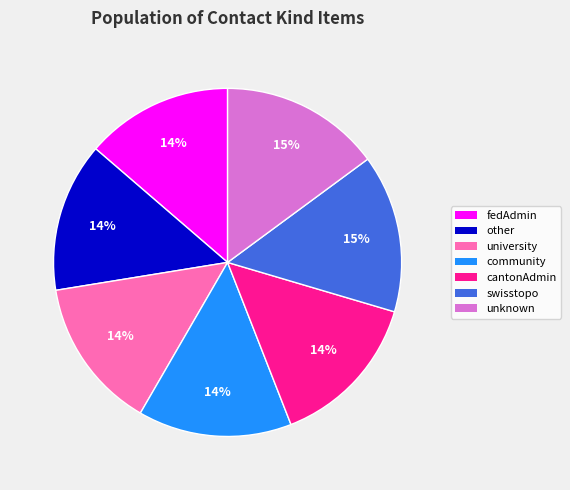

Is it true that fedAdmin is 14% of the pie?

True